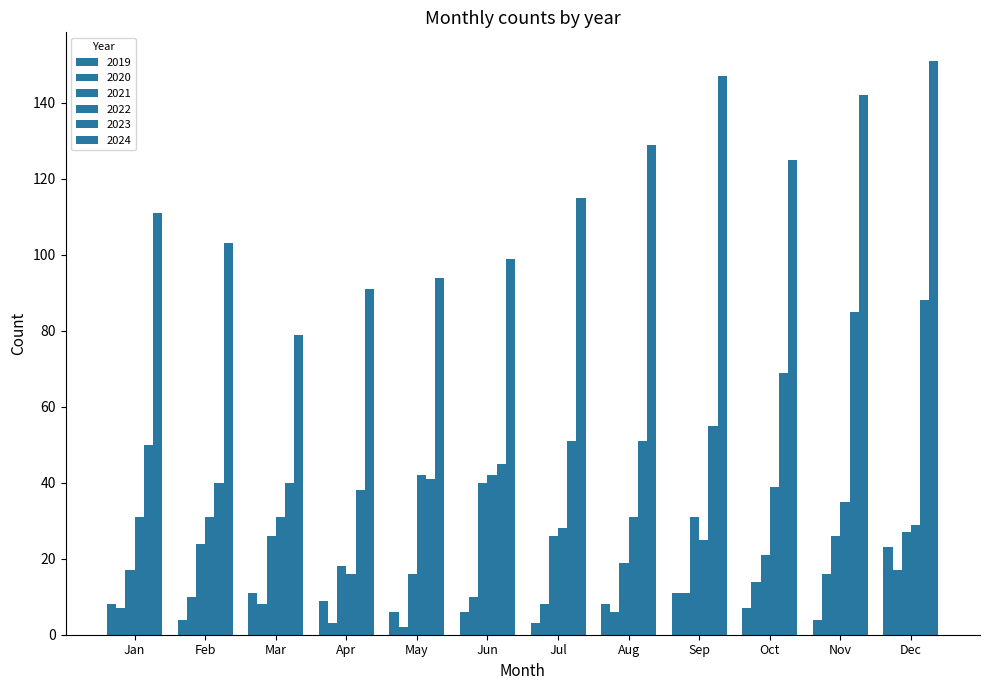

List the series in order of their peak value, lowest first.

2020, 2019, 2021, 2022, 2023, 2024